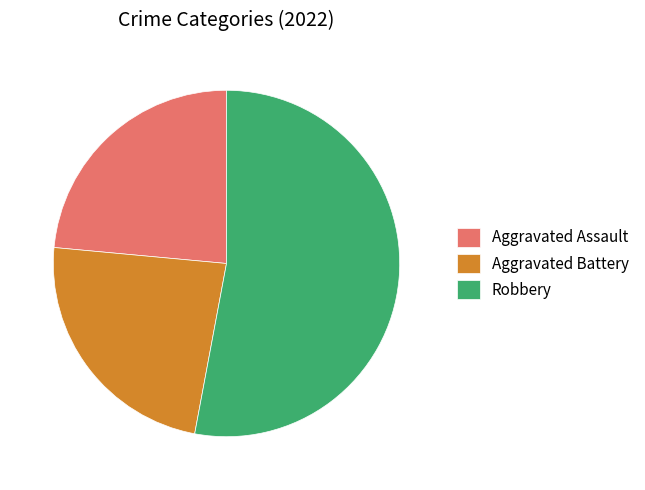

Does Aggravated Assault account for over 50% of the chart?

No